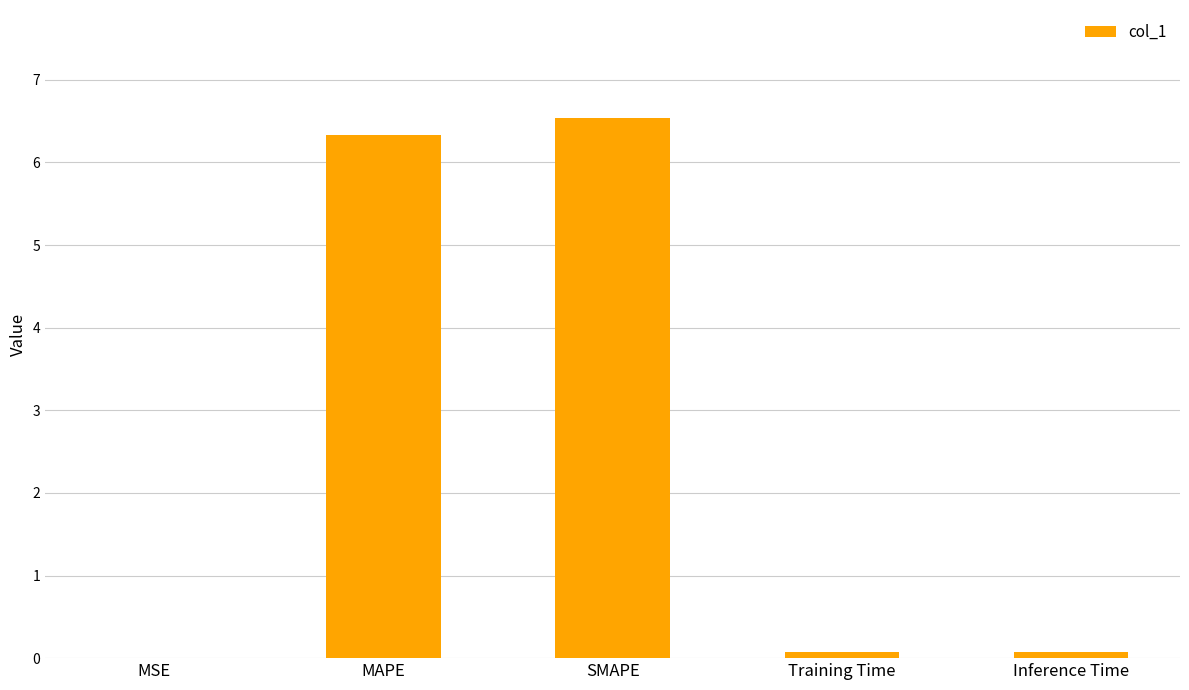

Which has a higher value, Training Time or SMAPE?

SMAPE